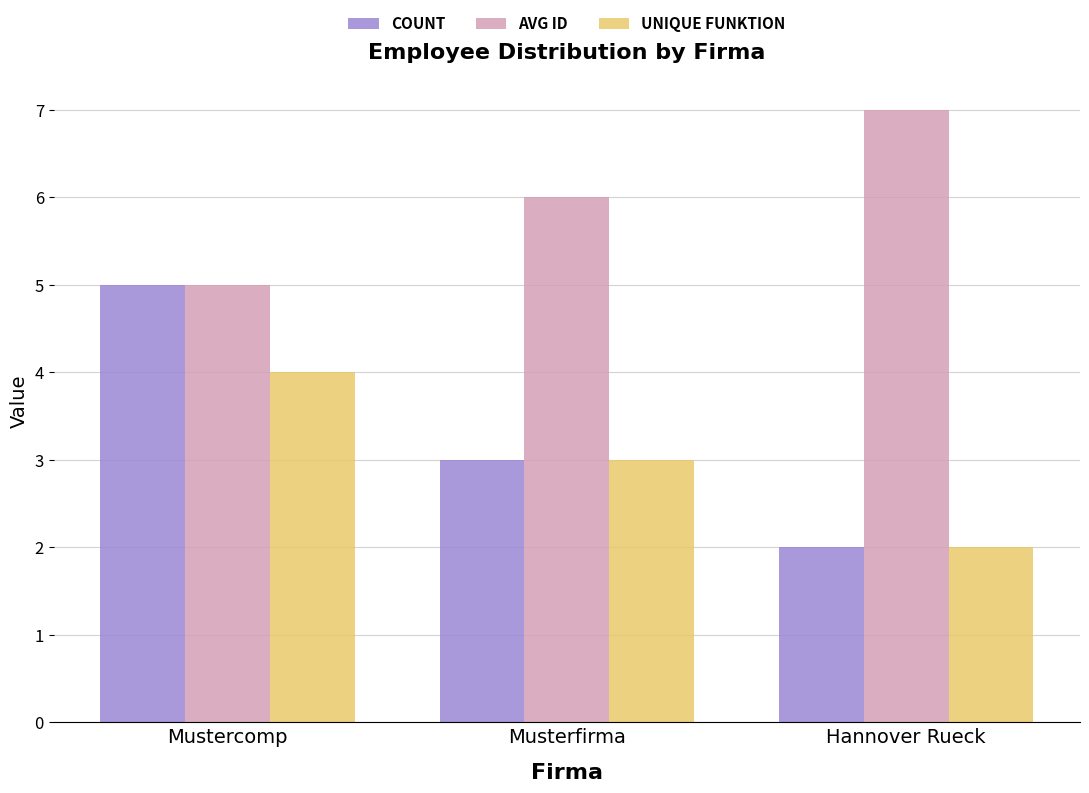

What is the total value across all series at Hannover Rueck?

11